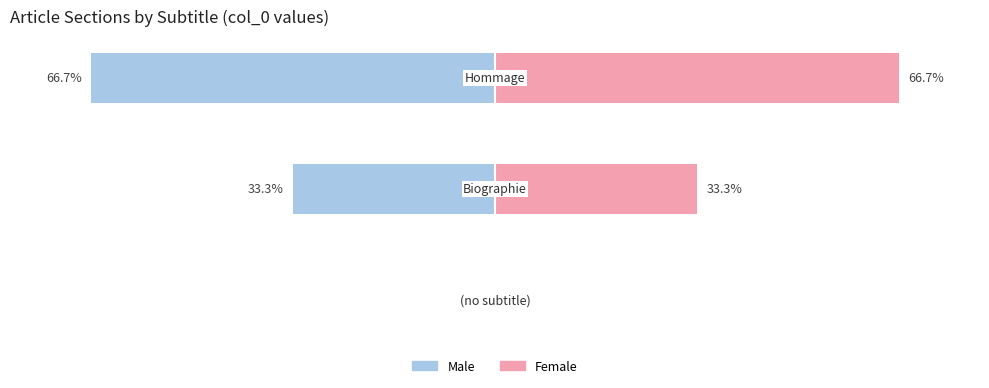

List the series in order of their peak value, lowest first.

Male, Female